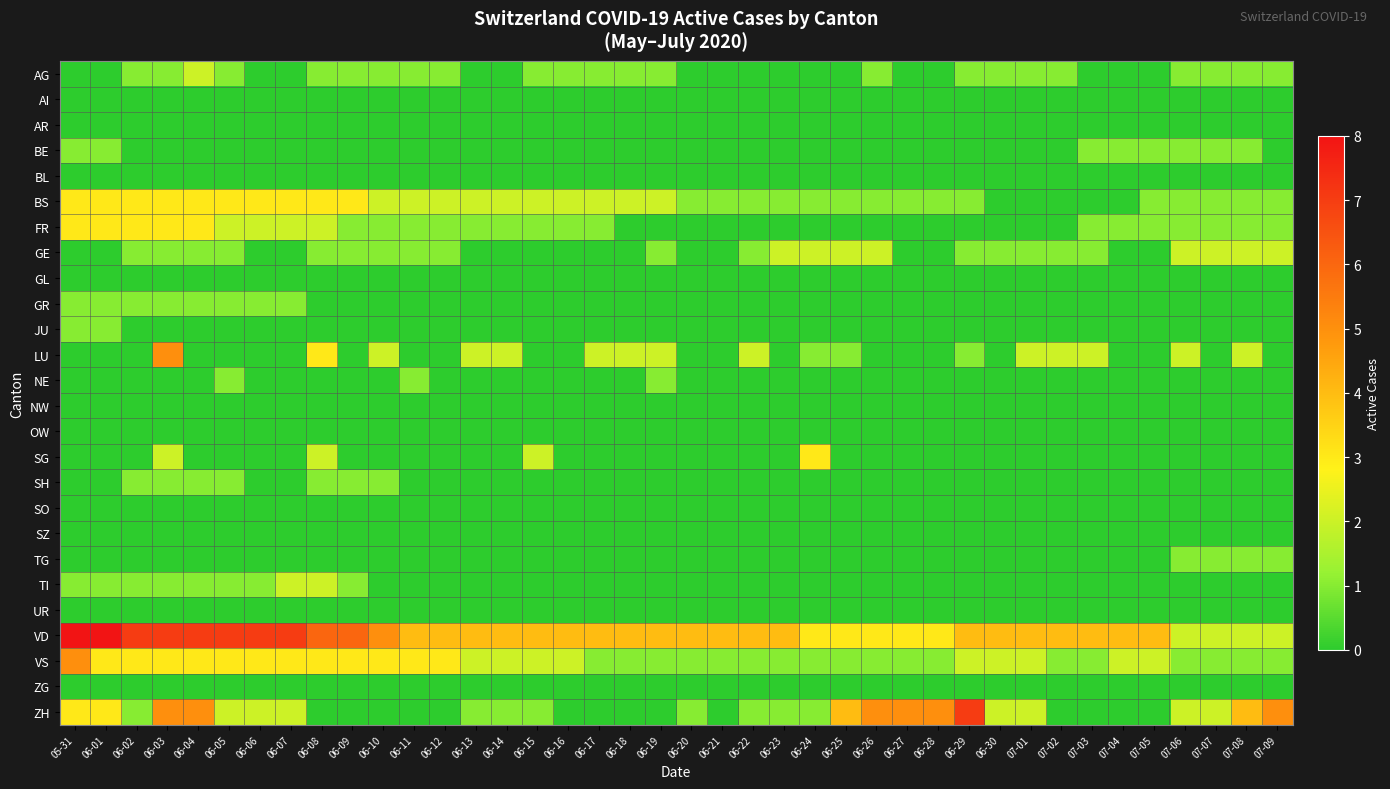

Which series has the largest range (max minus min)?

ZH